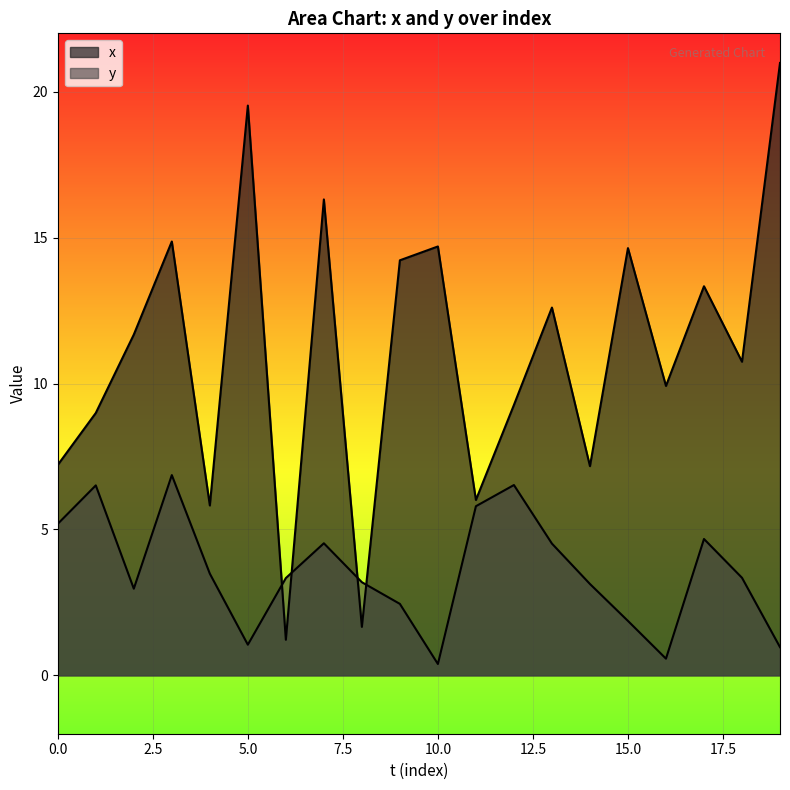

What is the difference between the maximum and second lowest values in the x series?

19.3